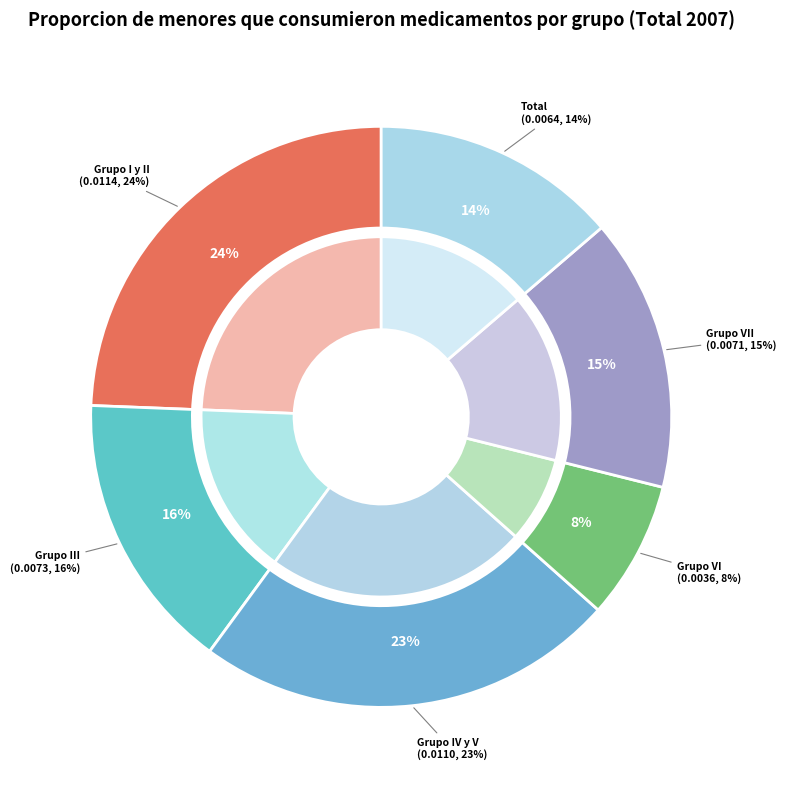

Does Grupo III represent more than half of the total?

No